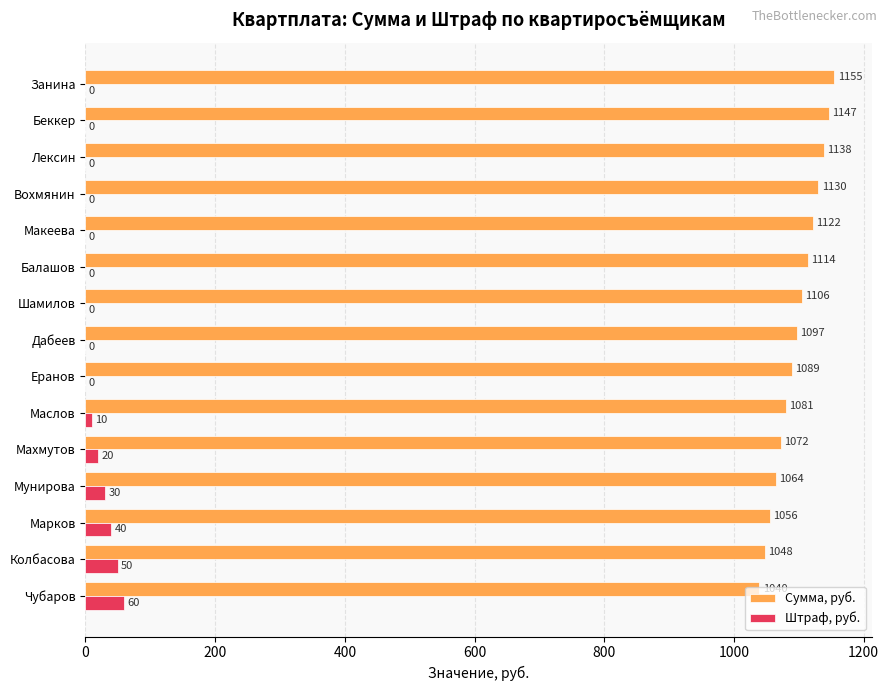

The value of Штраф, руб. at Еранов is 41.7. True or false?

False